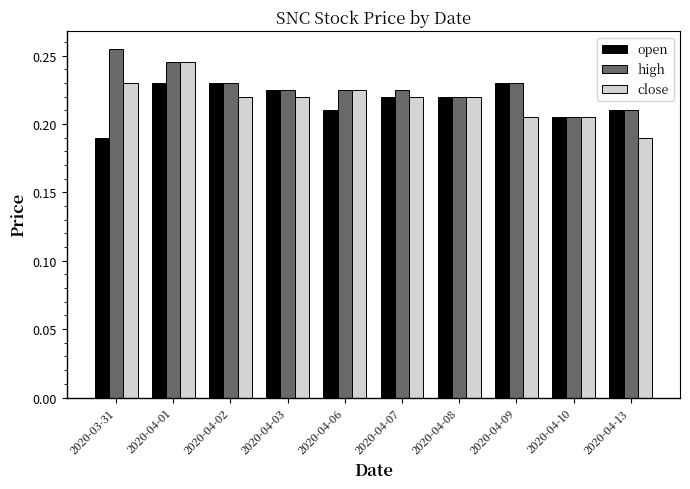

Which series has the largest total across all categories?

high